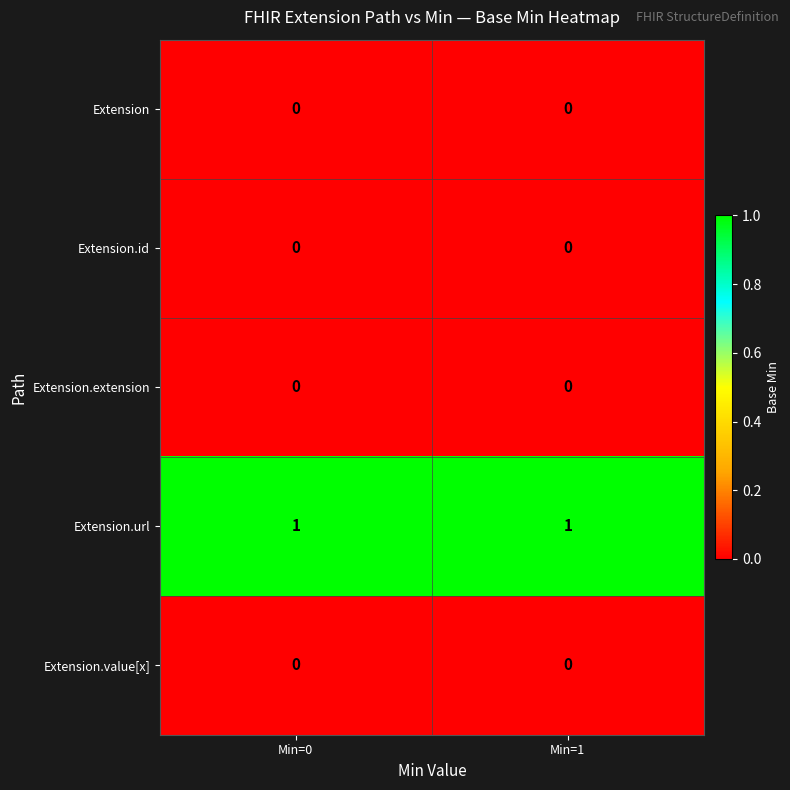

Reading right to left, list all the values displayed in this chart.

Extension: 0	0
Extension.id: 0	0
Extension.extension: 0	0
Extension.url: 1	1
Extension.value[x]: 0	0